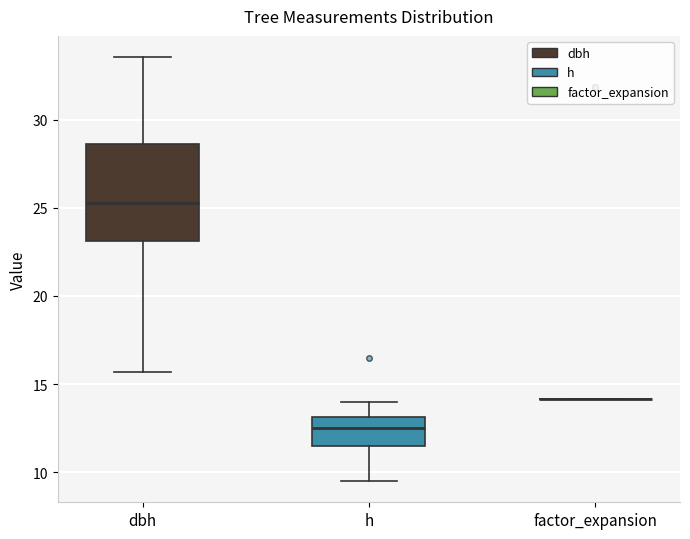

Comparing the boxes themselves (not the whiskers), which one is the tallest?

dbh